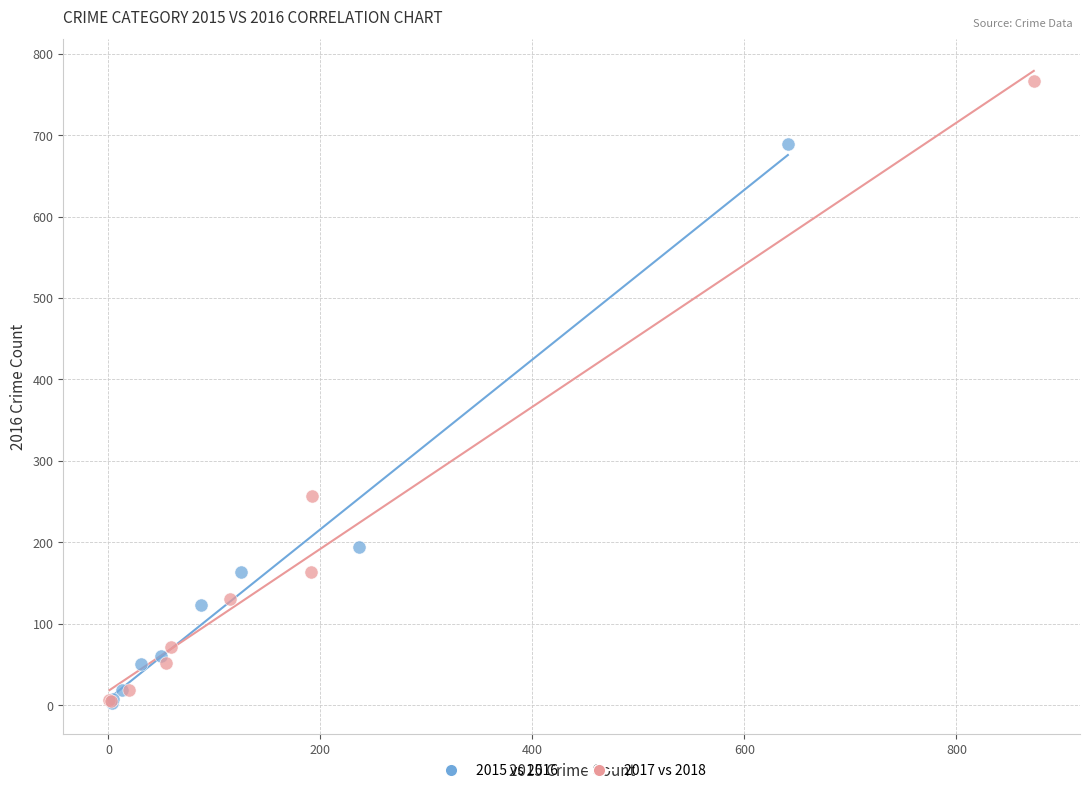

Which series reaches the maximum Y coordinate?

2017 vs 2018